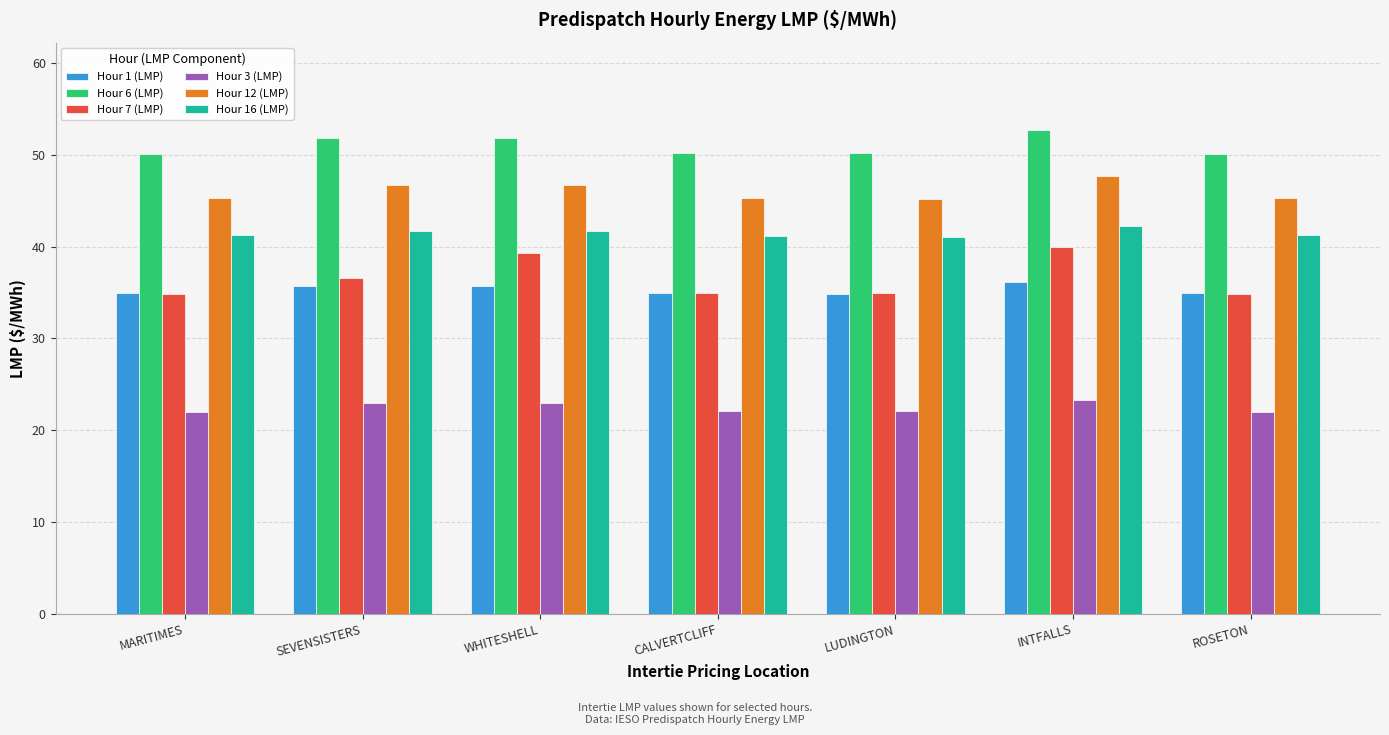

What is the average value of the Hour 7 (LMP) series?

36.5